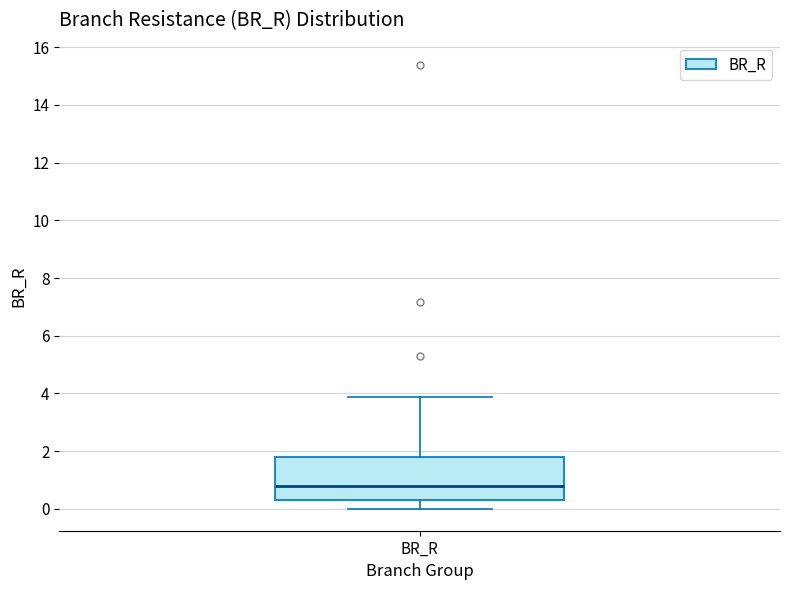

Where does the lower whisker of the box for BR_R end on the y-axis? The values are not printed on the chart, so give them approximately, as read against the axis.

0.0